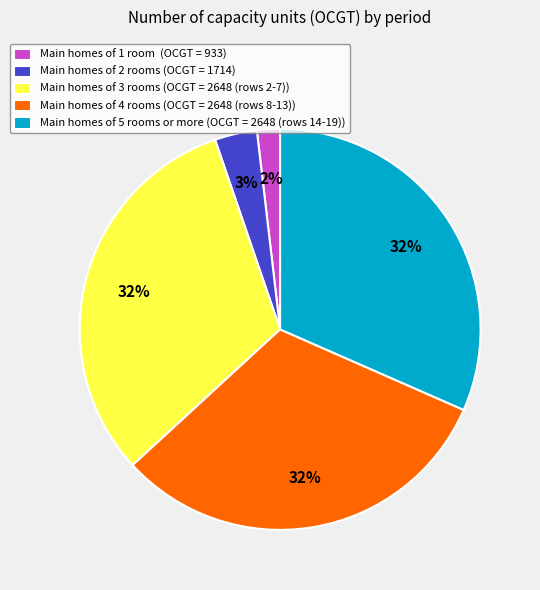

To the nearest percent, what is the difference between the Main homes of 5 rooms or more (OCGT = 2648 (rows 14-19)) and Main homes of 1 room (OCGT = 933) slice percentages?

30%